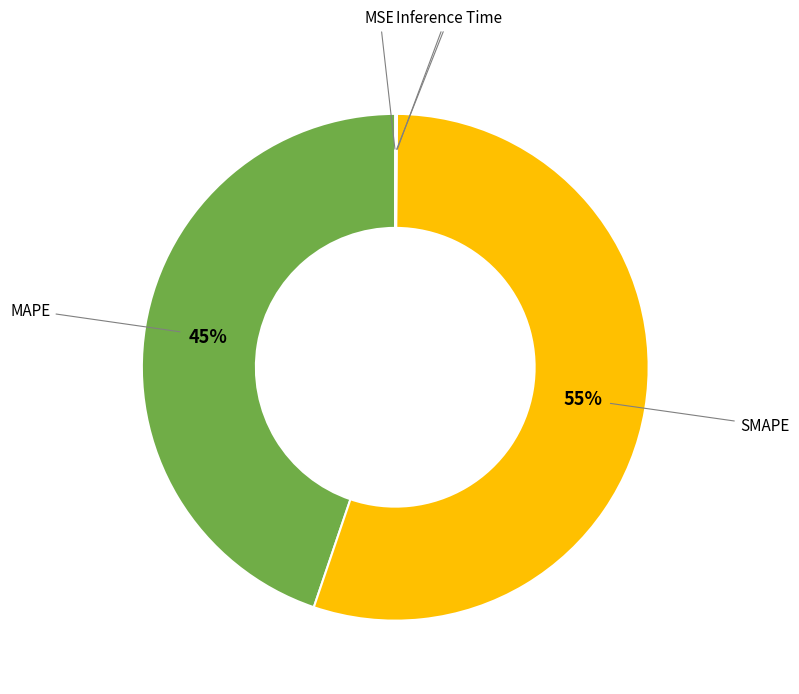

What is the majority slice?

SMAPE